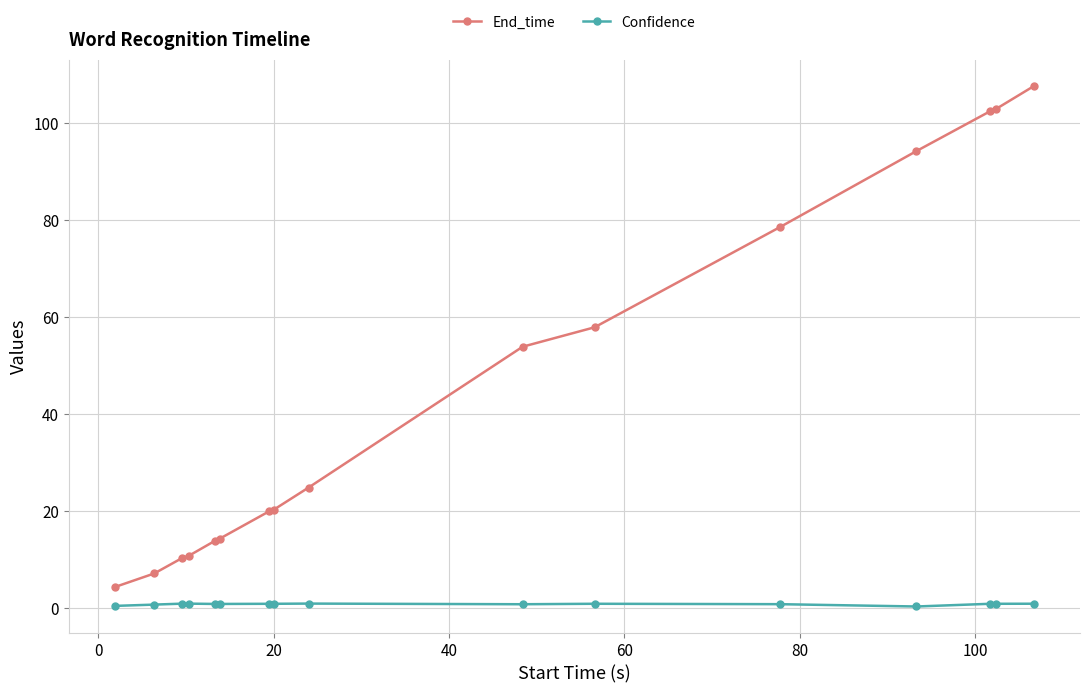

How many lines are shown in the chart?

2